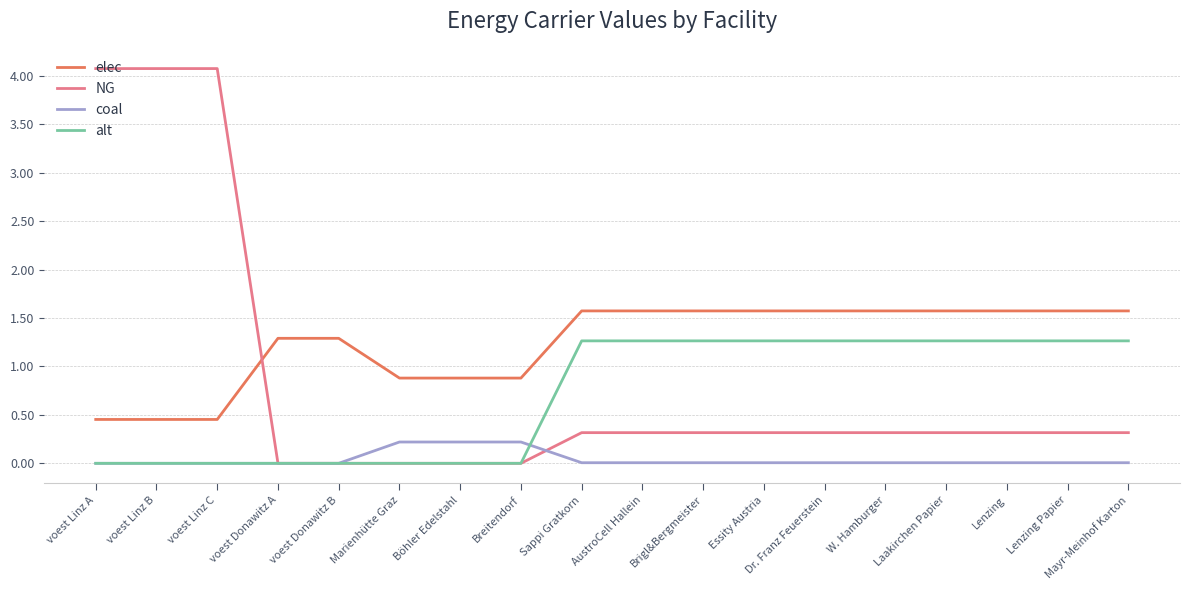

True or false: coal and elec cross at least once.

False